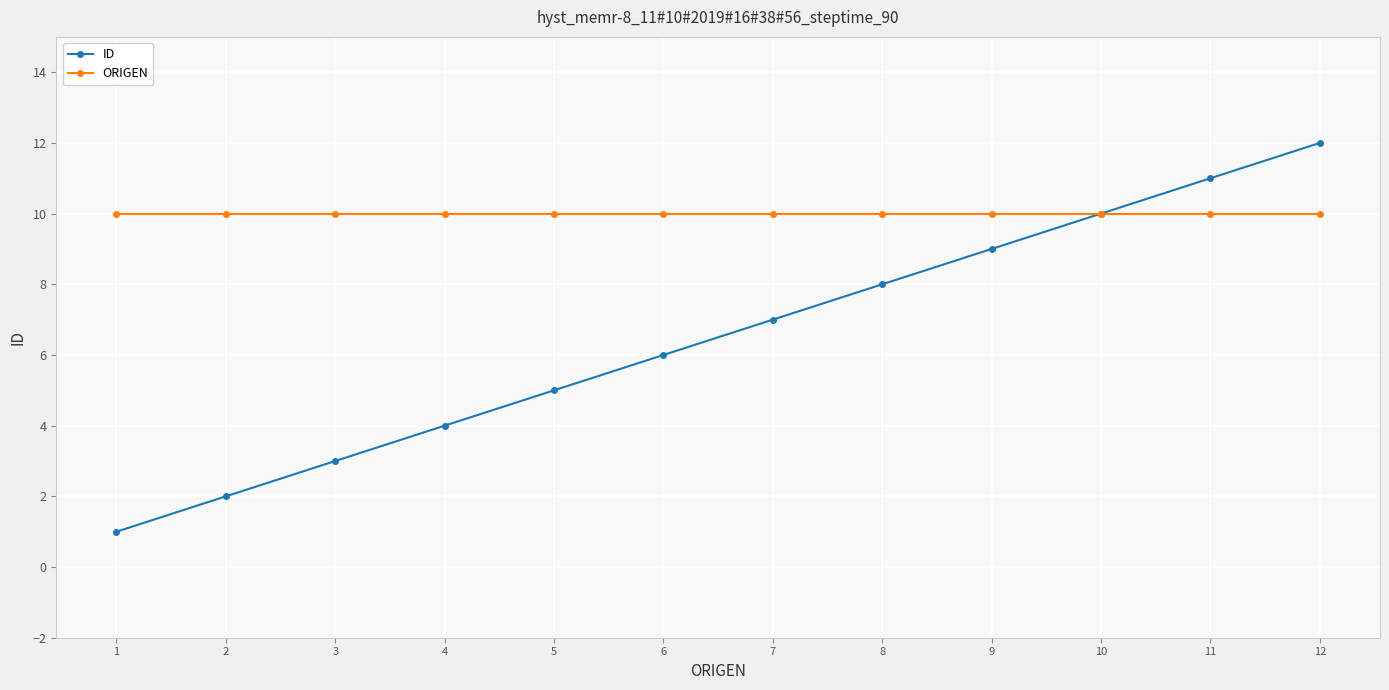

How many lines are shown in the chart?

2